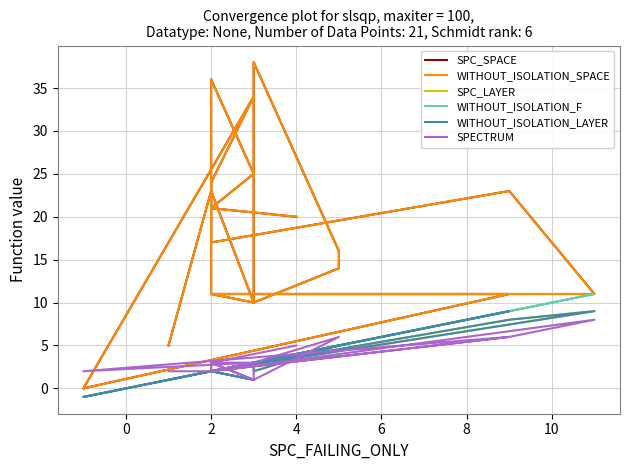

What are all the series names shown in the legend?

SPC_SPACE, WITHOUT_ISOLATION_SPACE, SPC_LAYER, WITHOUT_ISOLATION_F, WITHOUT_ISOLATION_LAYER, SPECTRUM